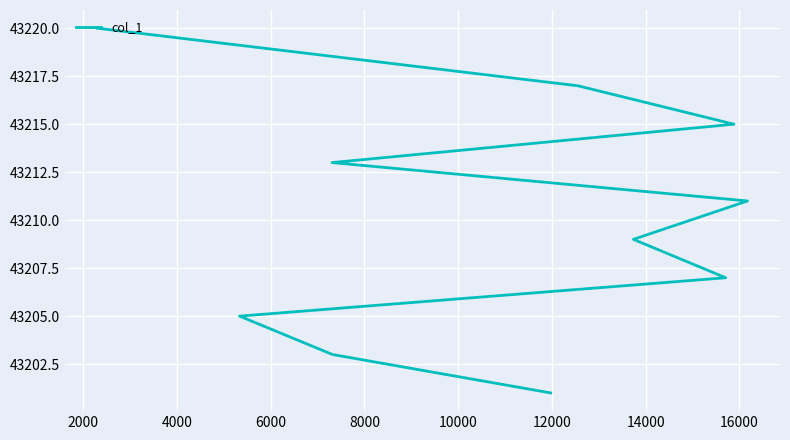

What is the change in value from 6000 to 16000?

+10